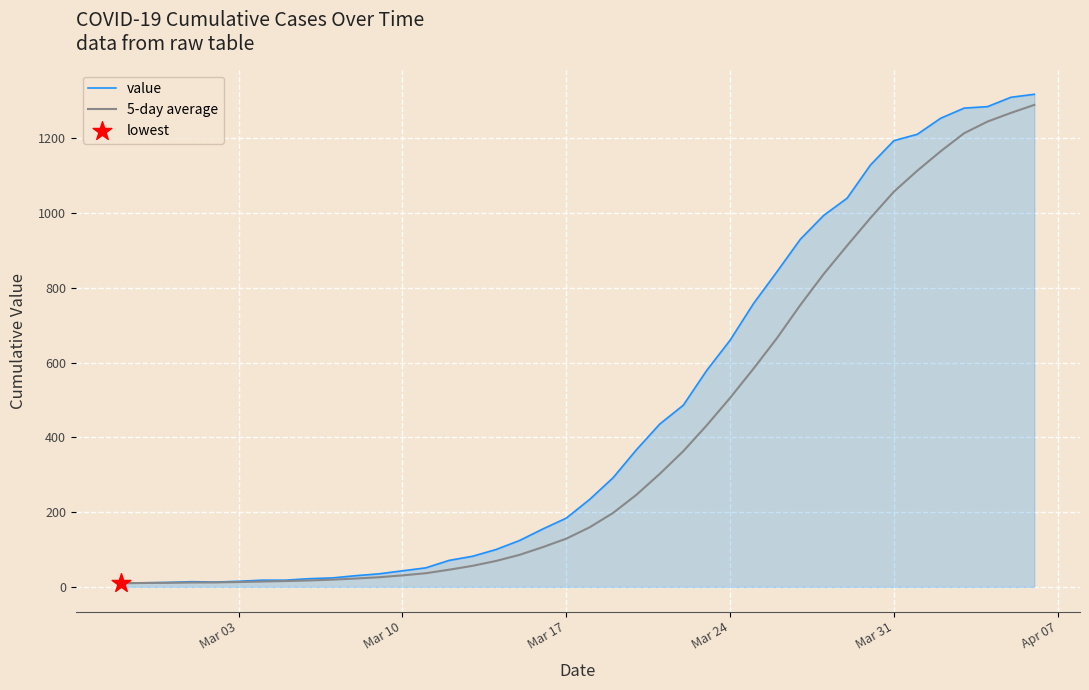

Which series has the largest range (max minus min)?

value